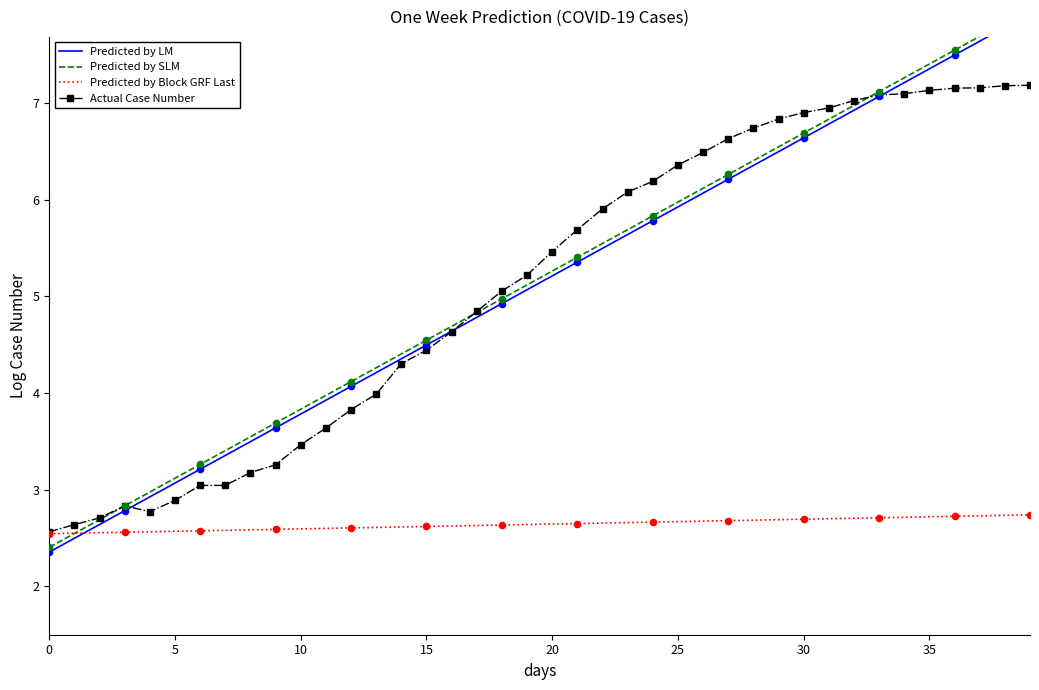

What are all the series names shown in the legend?

Predicted by LM, Predicted by SLM, Predicted by Block GRF Last, Actual Case Number